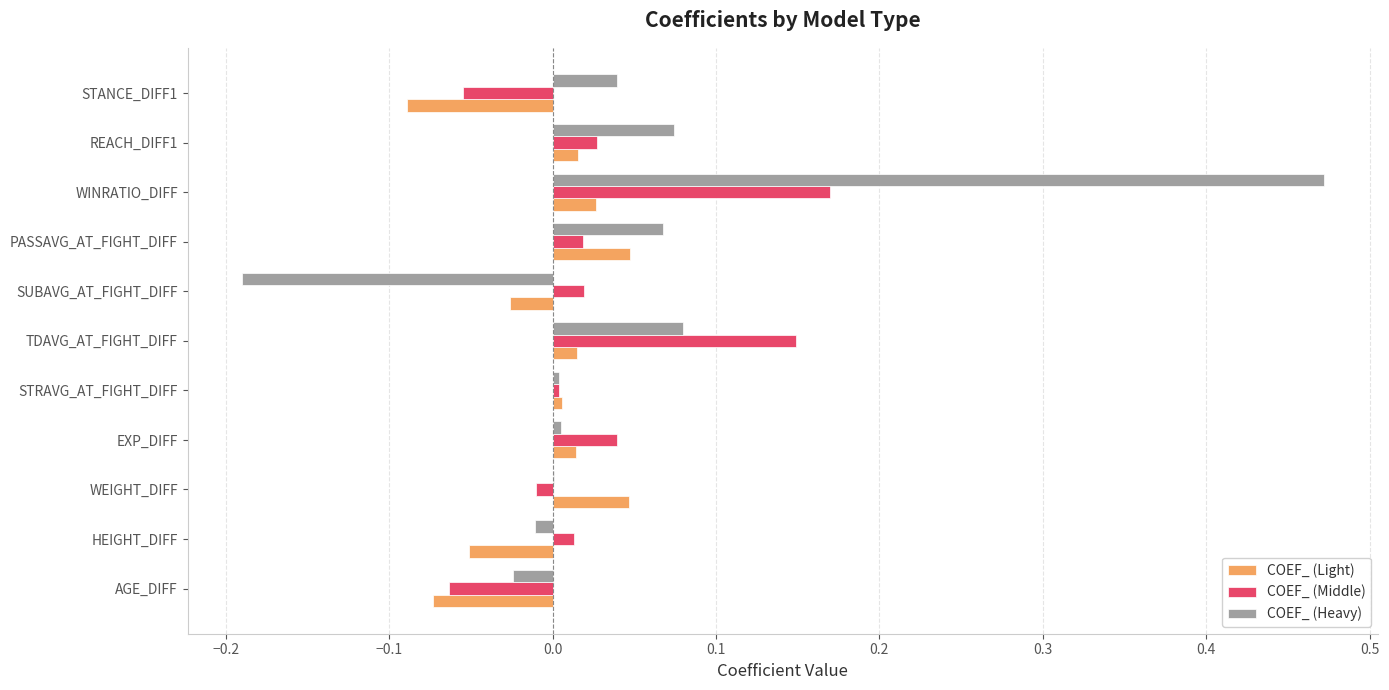

At which category is the sum across all series the highest?

WINRATIO_DIFF